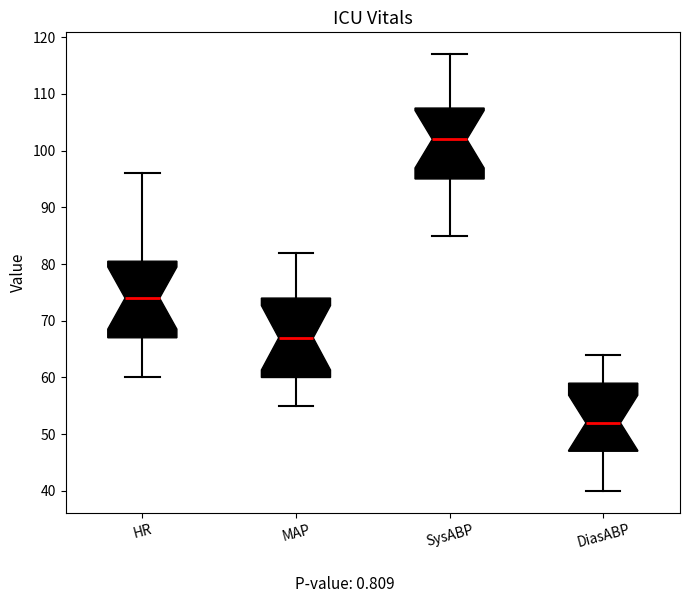

Reading left to right, transcribe this box plot: for each box, give where its median line is, the range the box spans, and where its two whiskers end, as read against the y-axis. The values are not printed on the chart, so give them approximately, as read against the axis.

HR: median 74, box 67 to 81, whiskers 60 to 96
MAP: median 67, box 60 to 74, whiskers 55 to 82
SysABP: median 102, box 95 to 108, whiskers 85 to 117
DiasABP: median 52, box 47 to 59, whiskers 40 to 64